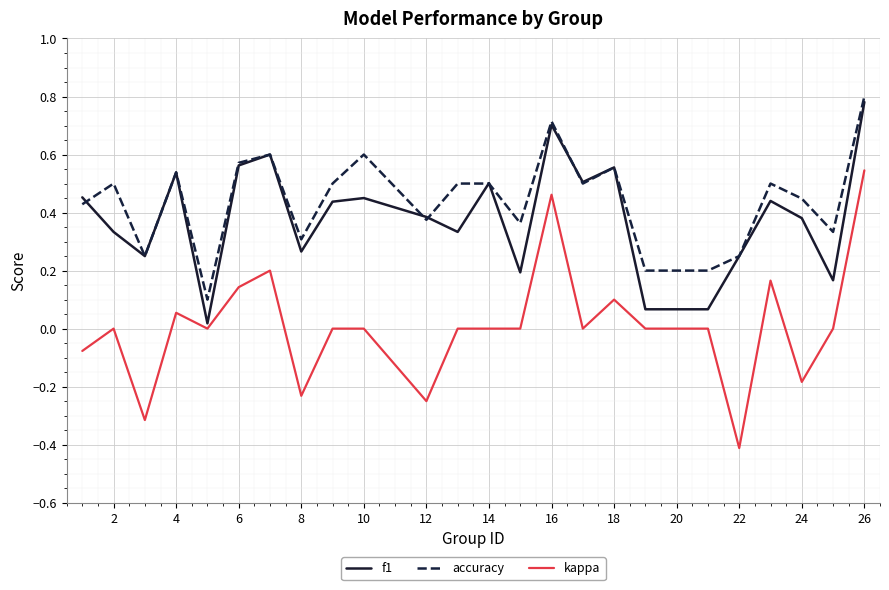

True or false: accuracy has more than 0 interior local peaks.

True